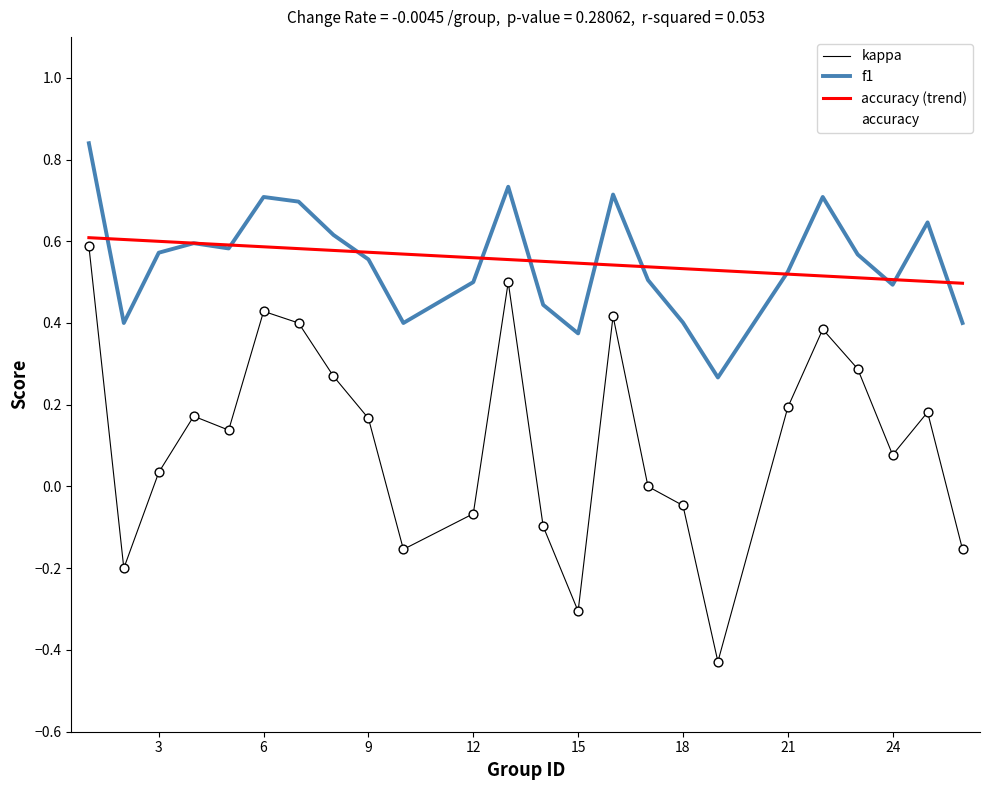

What are all the series names shown in the legend?

kappa, f1, accuracy